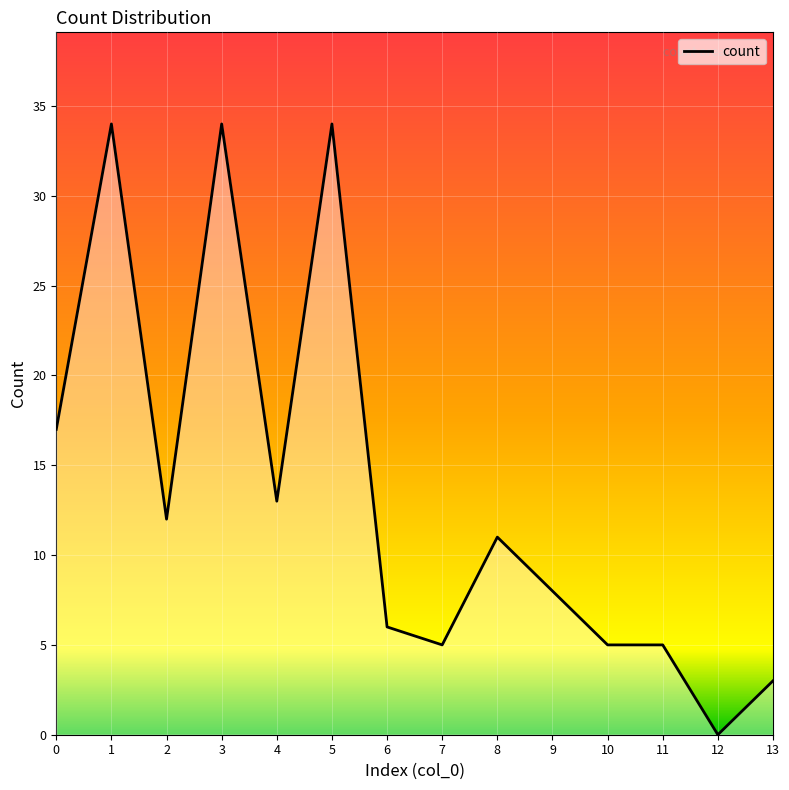

What is the difference between the values at 7 and 6?

1